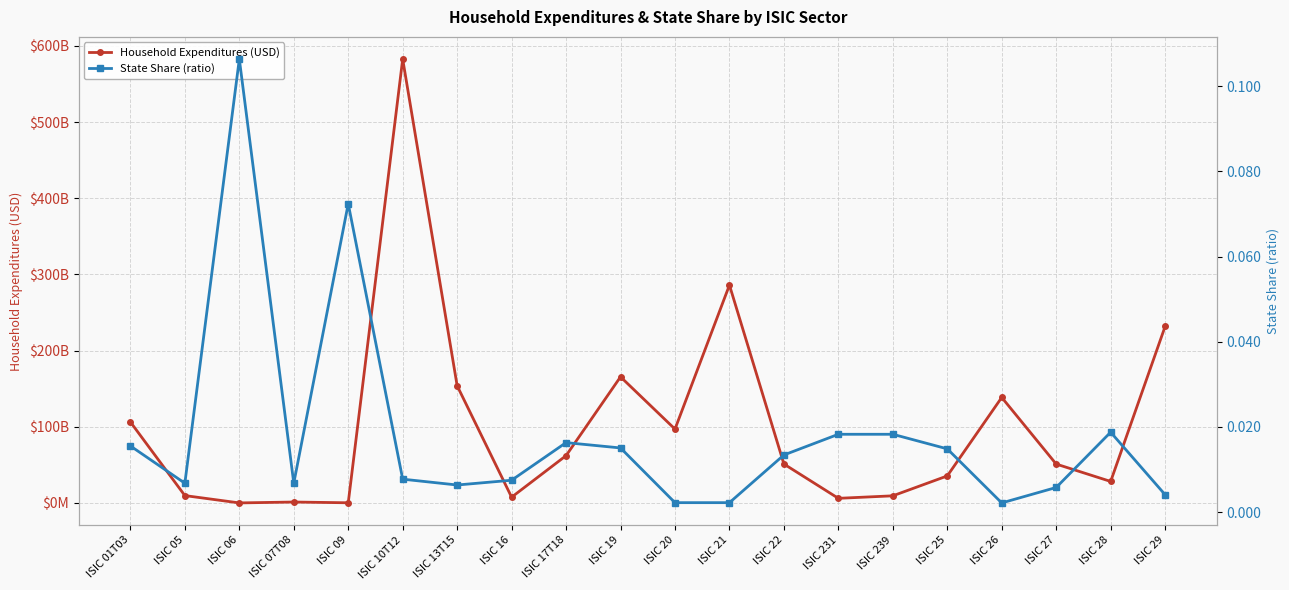

What is the difference between the Household Expenditures (USD) values at ISIC 09 and ISIC 05?

9454332136.5